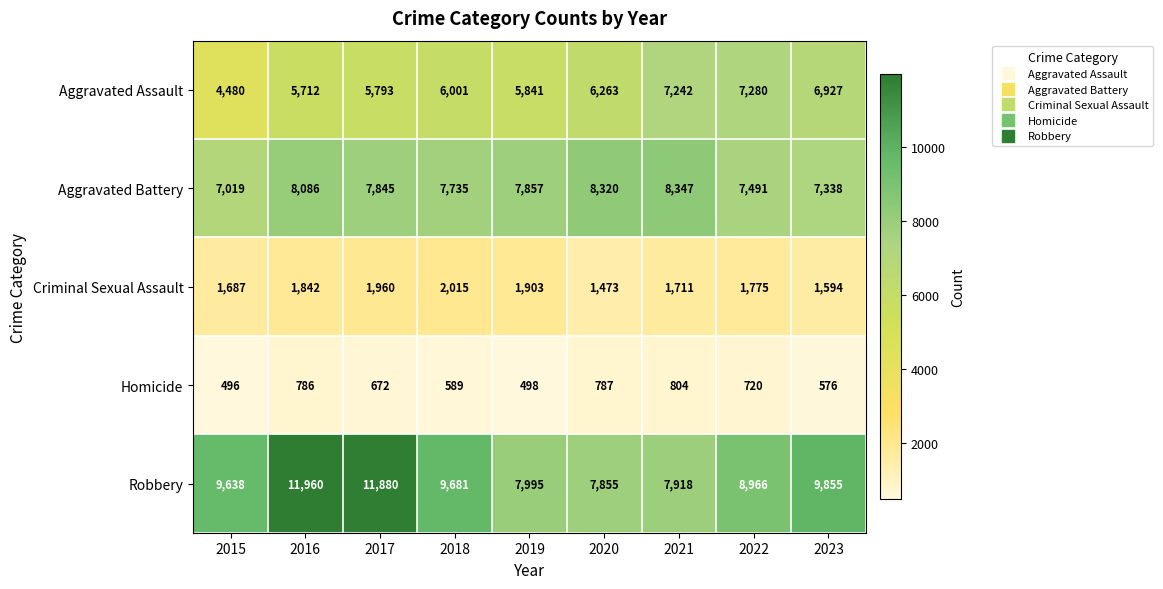

Rank the series by their maximum value, from lowest to highest.

Homicide, Criminal Sexual Assault, Aggravated Assault, Aggravated Battery, Robbery